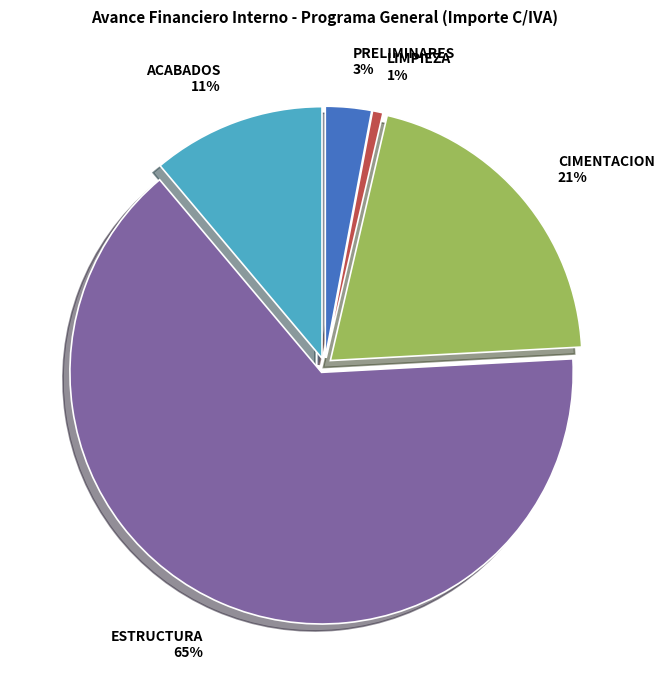

The CIMENTACION slice represents 29% of the pie. True or false?

False